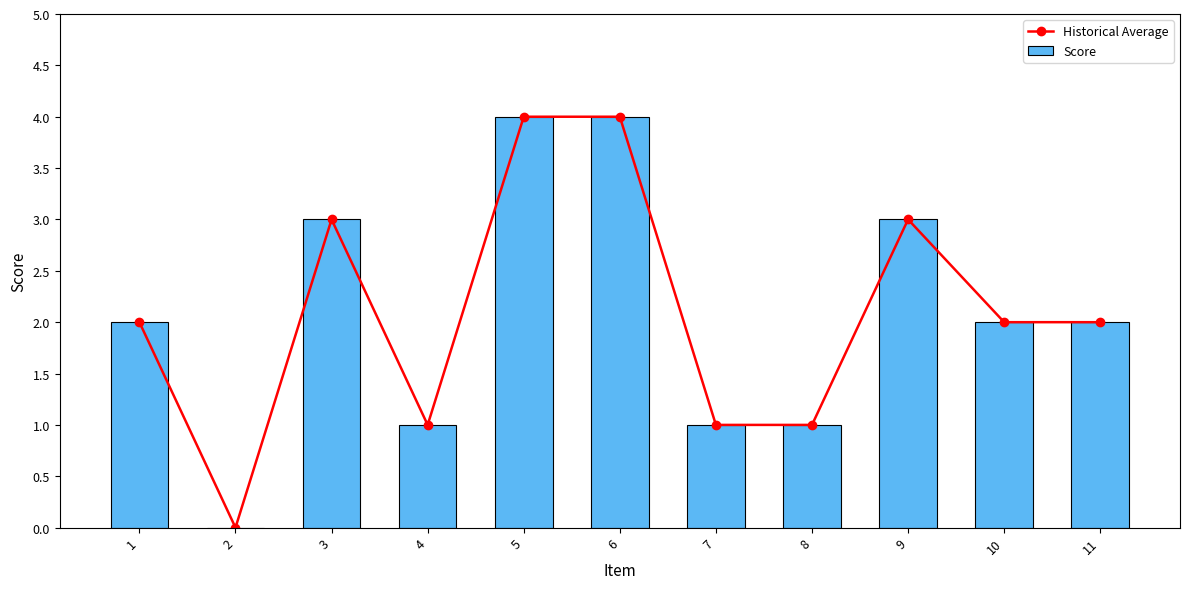

True or false: Historical Average has a value of 1 at 1.

False